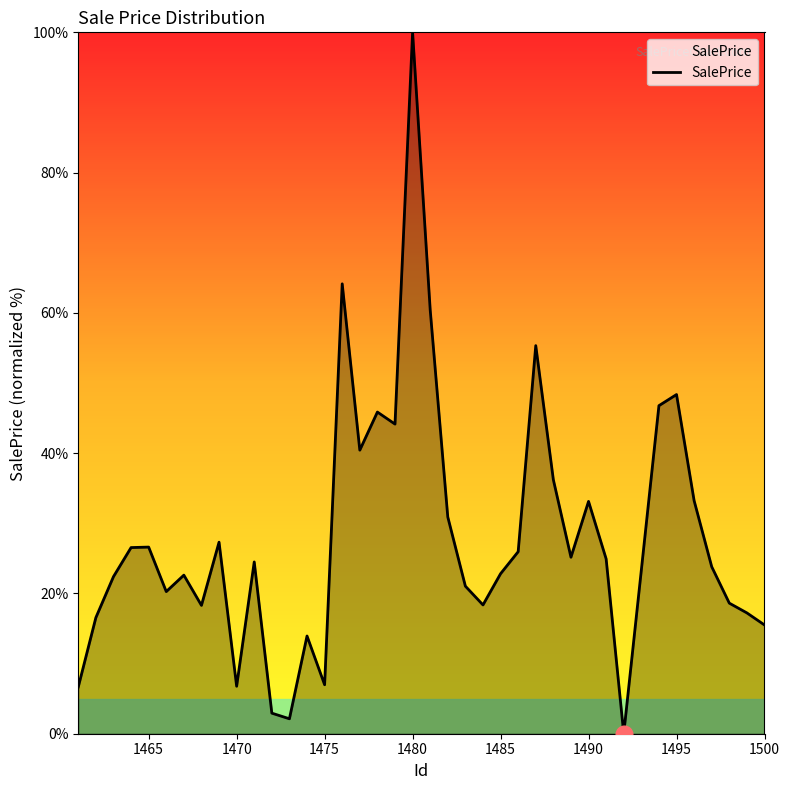

What is the value of the 12th point from the left?

2.9